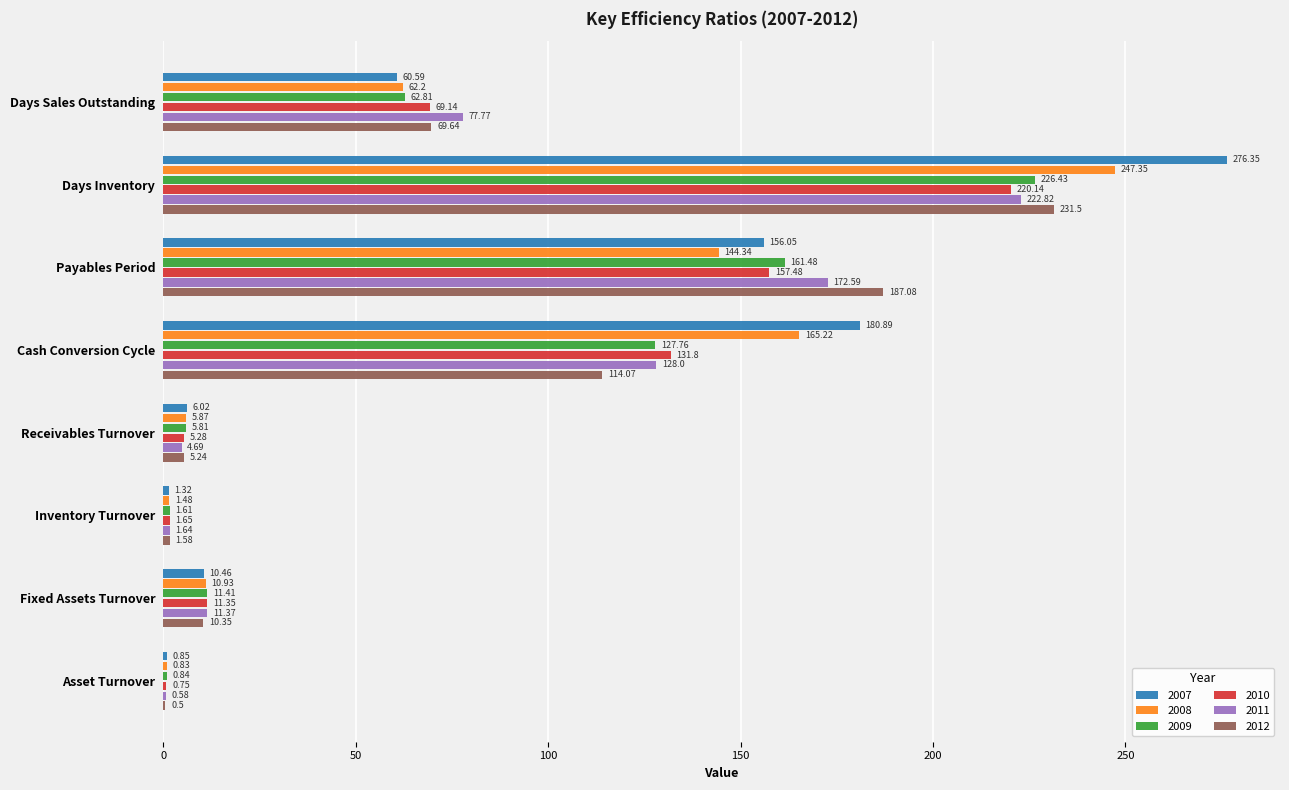

Which series changed the most between Receivables Turnover and Fixed Assets Turnover?

2011